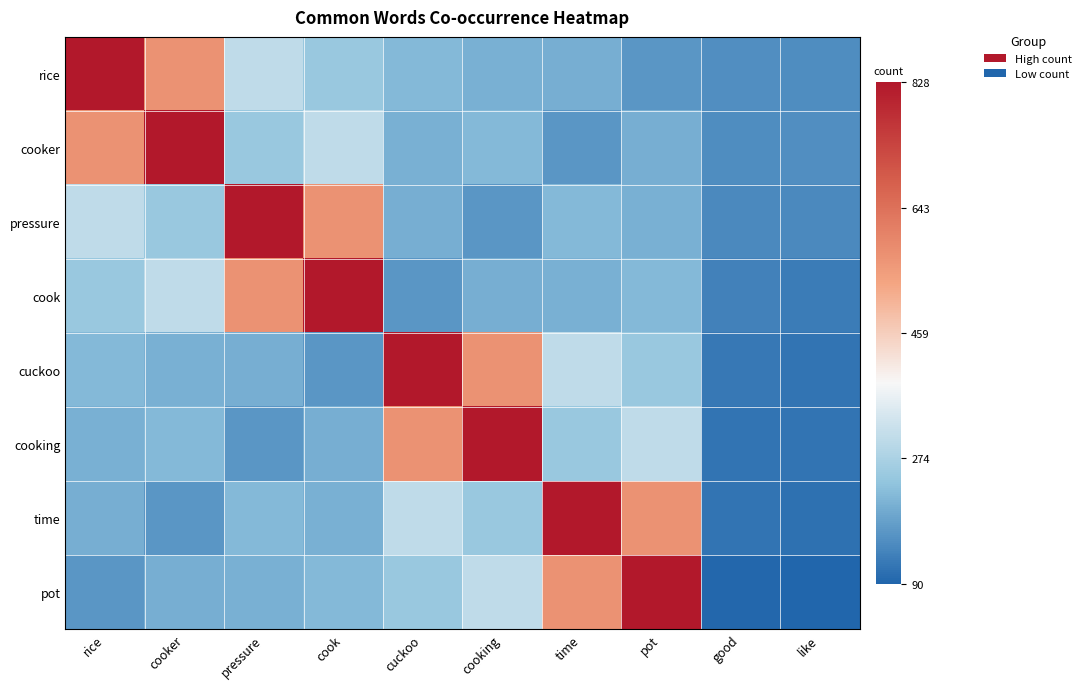

List the series in order of their peak value, lowest first.

rice, cooker, pressure, cook, cuckoo, cooking, time, pot